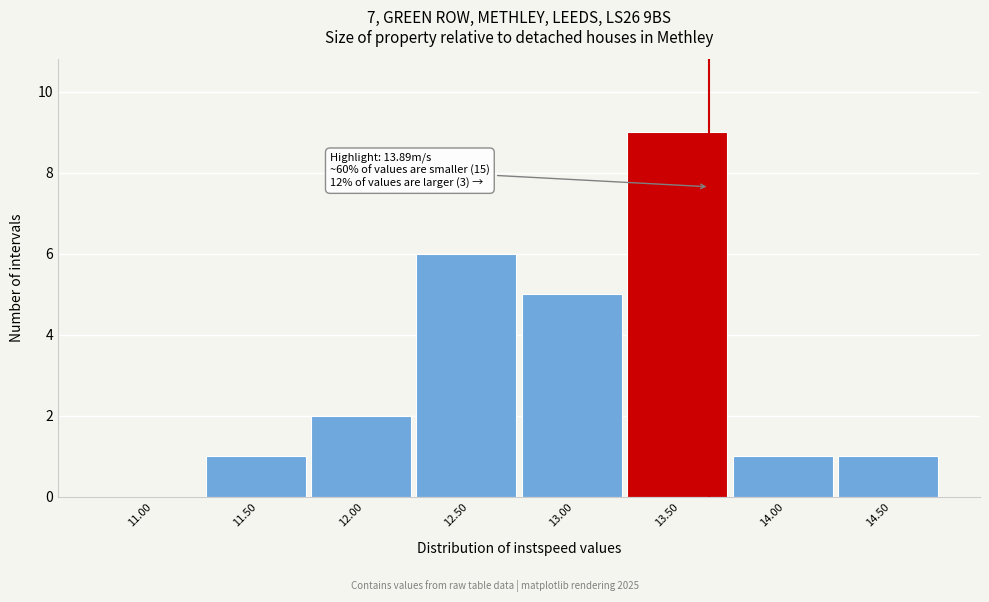

Reading left to right, extract all data points from this chart.

11.00=0	11.50=1	12.00=2	12.50=6	13.00=5	13.50=9	14.00=1	14.50=1